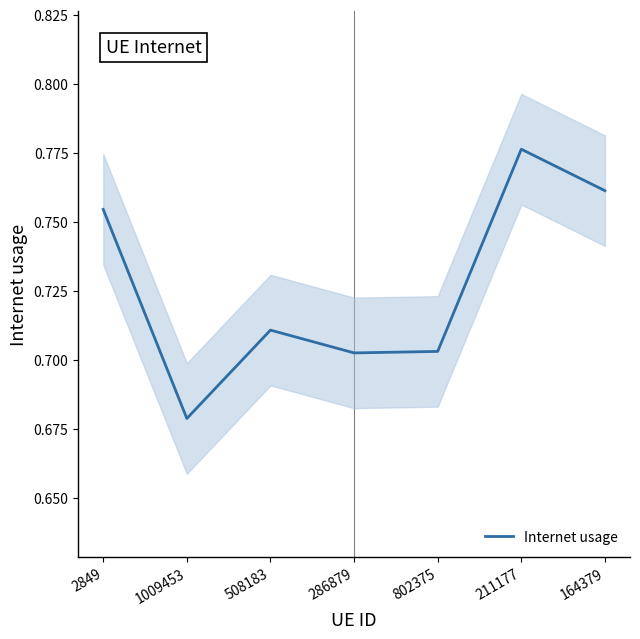

List the labels in order of value, largest first.

211177, 164379, 2849, 508183, 802375, 286879, 1009453